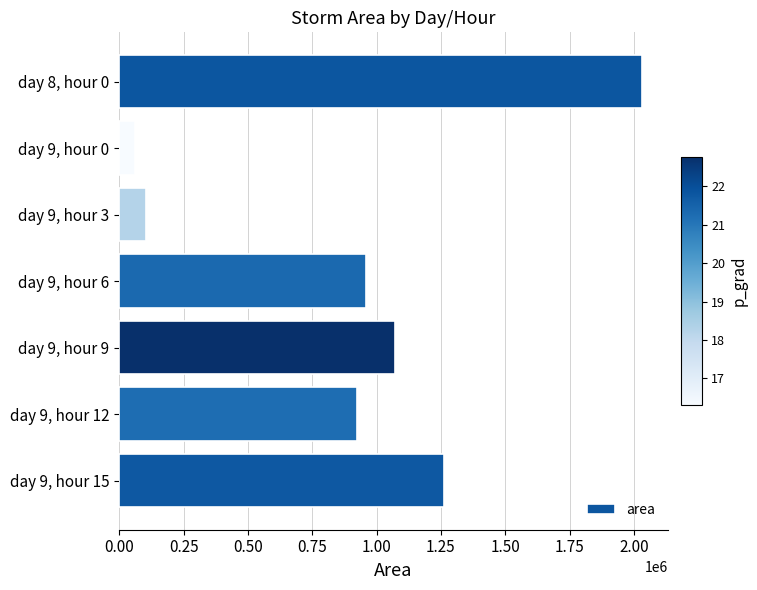

What is the value of the 3rd bar from the top?

101875